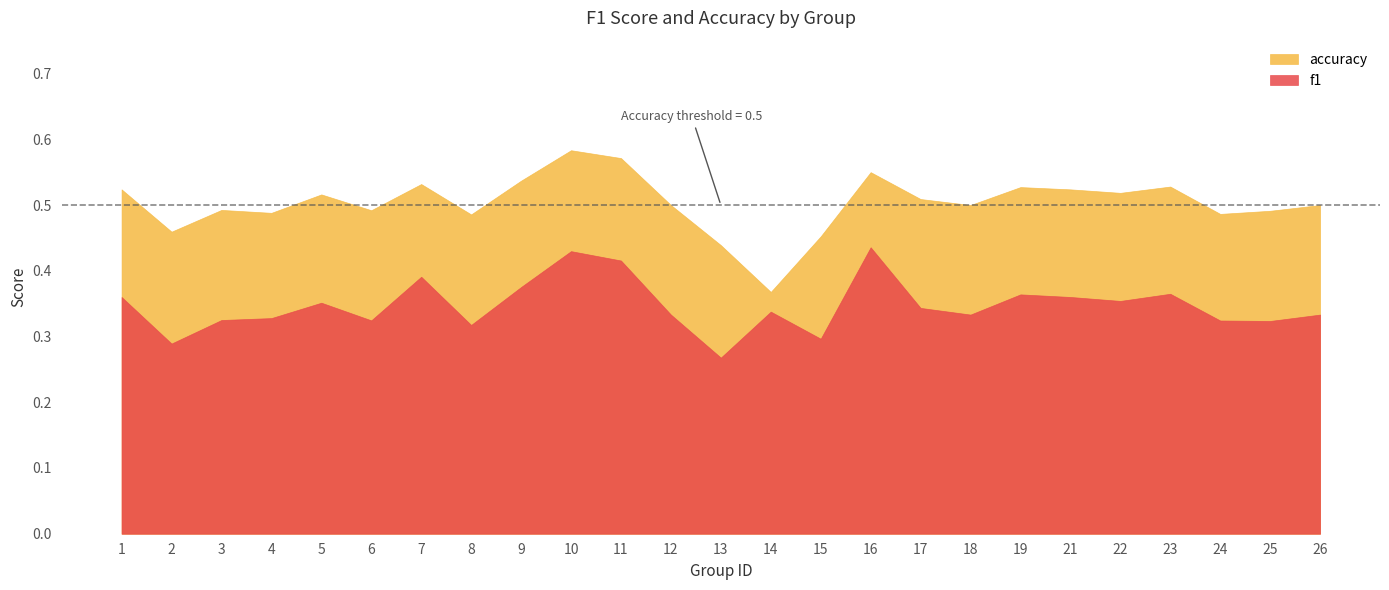

At how many categories does at least one series exceed 0?

25